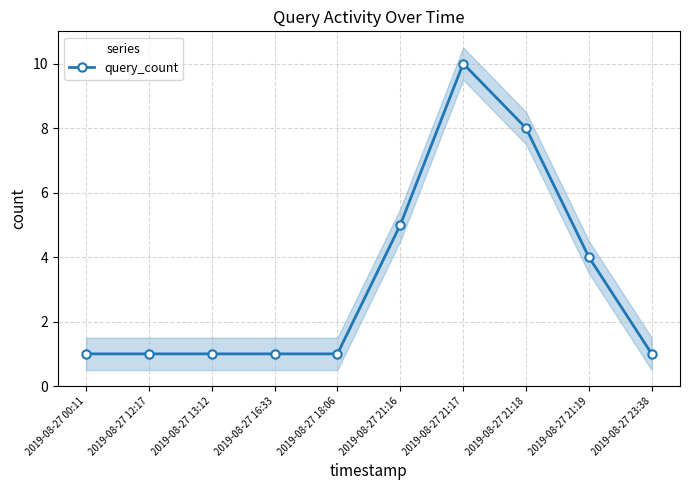

What is the value of the 5th point from the left?

1